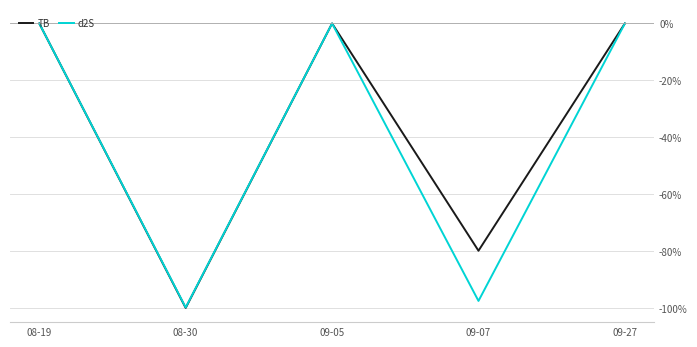

What is the approximate value of d2S at 09-07?

-97.5